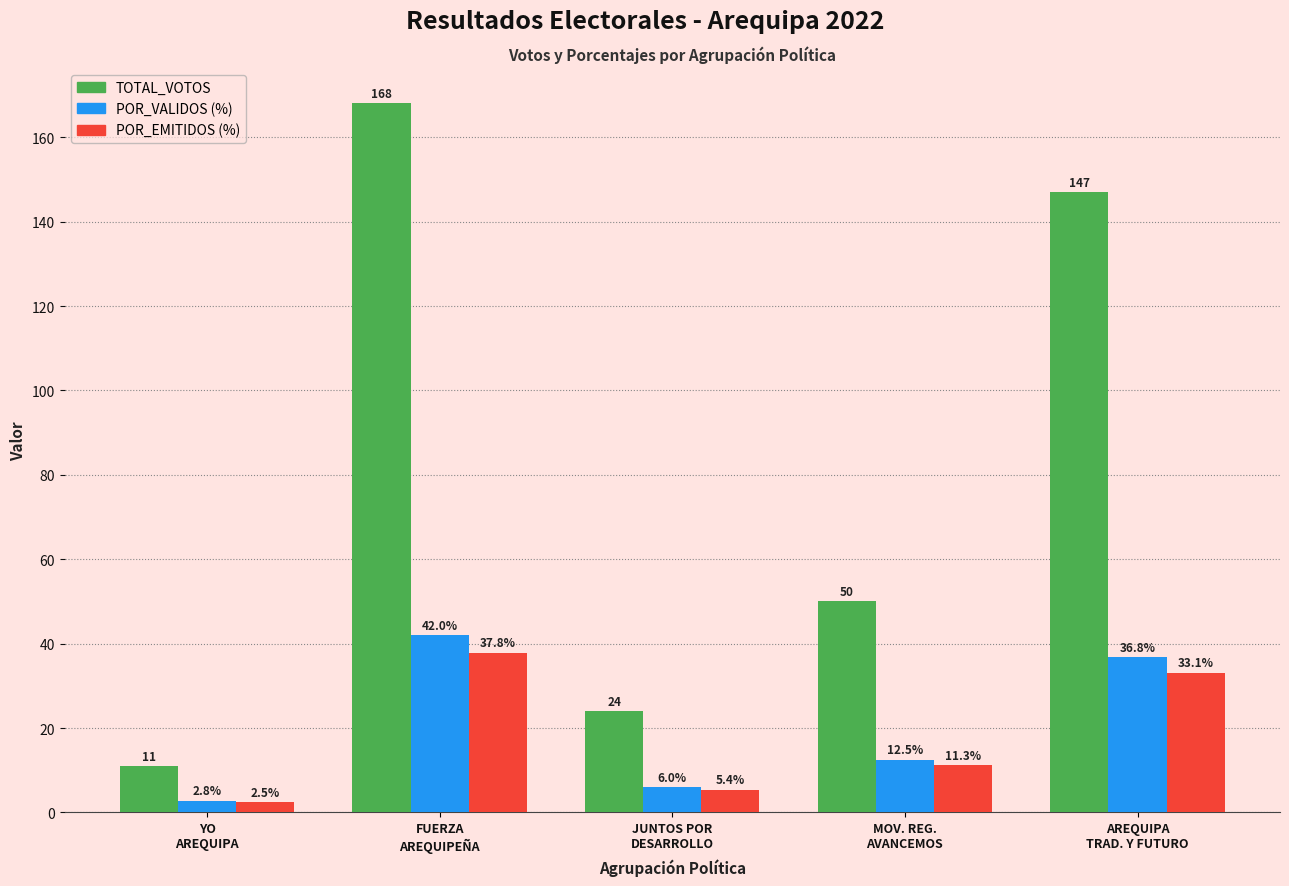

What is the maximum value shown in the chart?

168.0